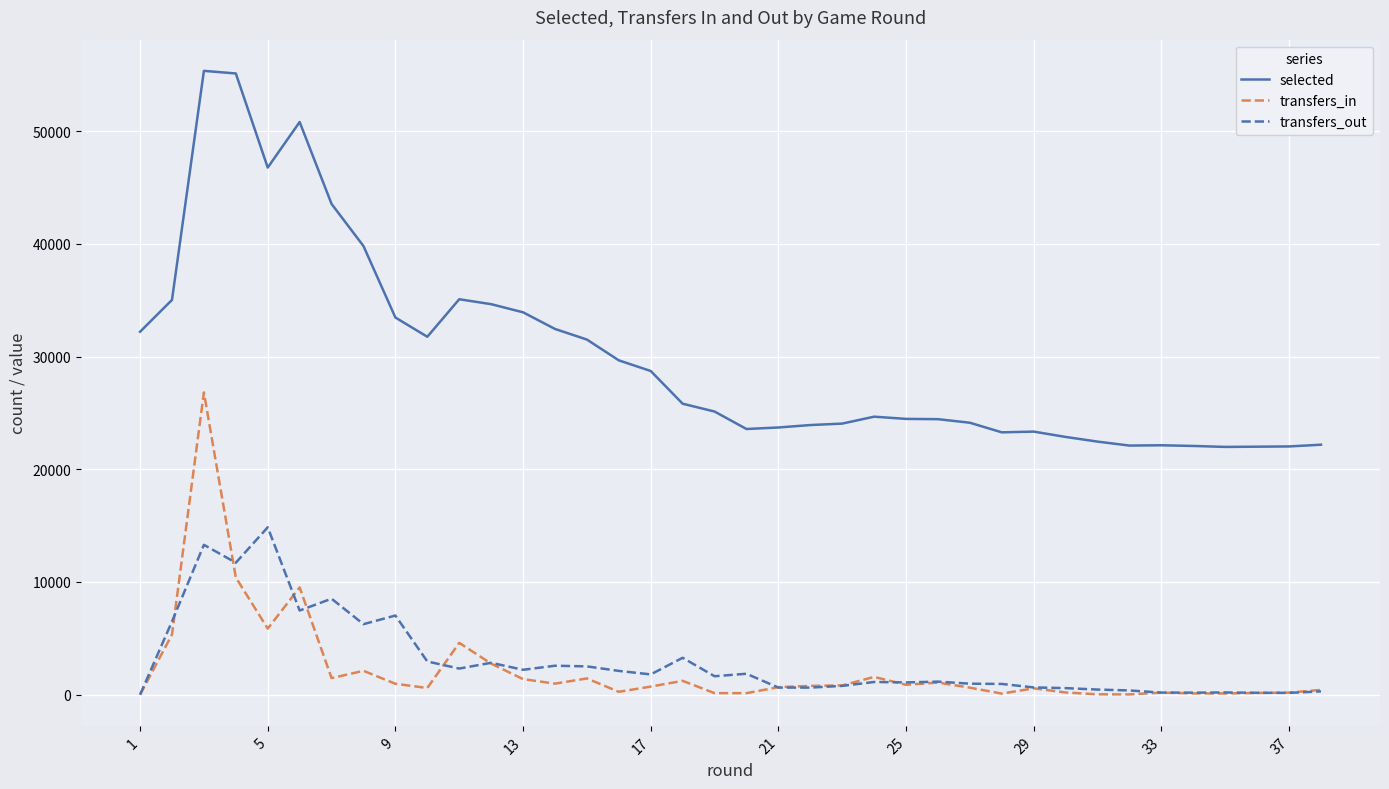

Which series has the widest spread of values?

selected